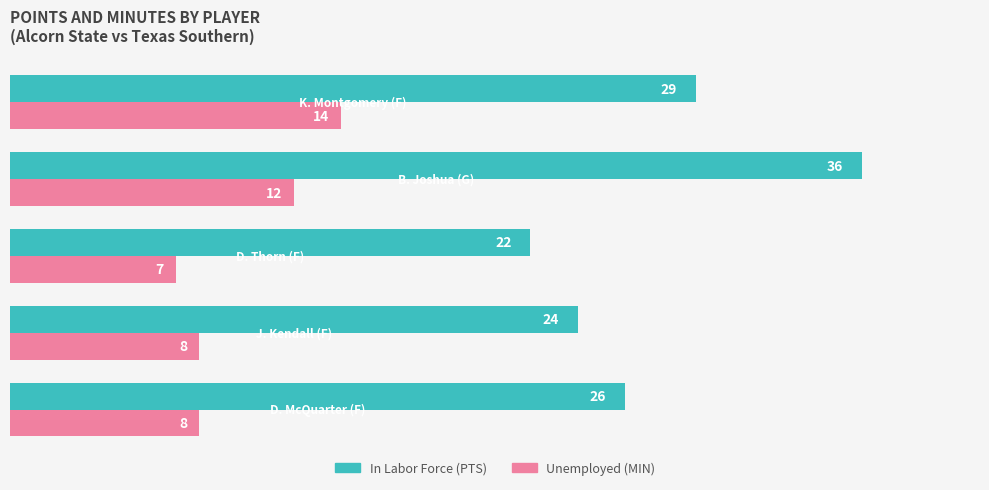

What is the greatest value displayed?

36